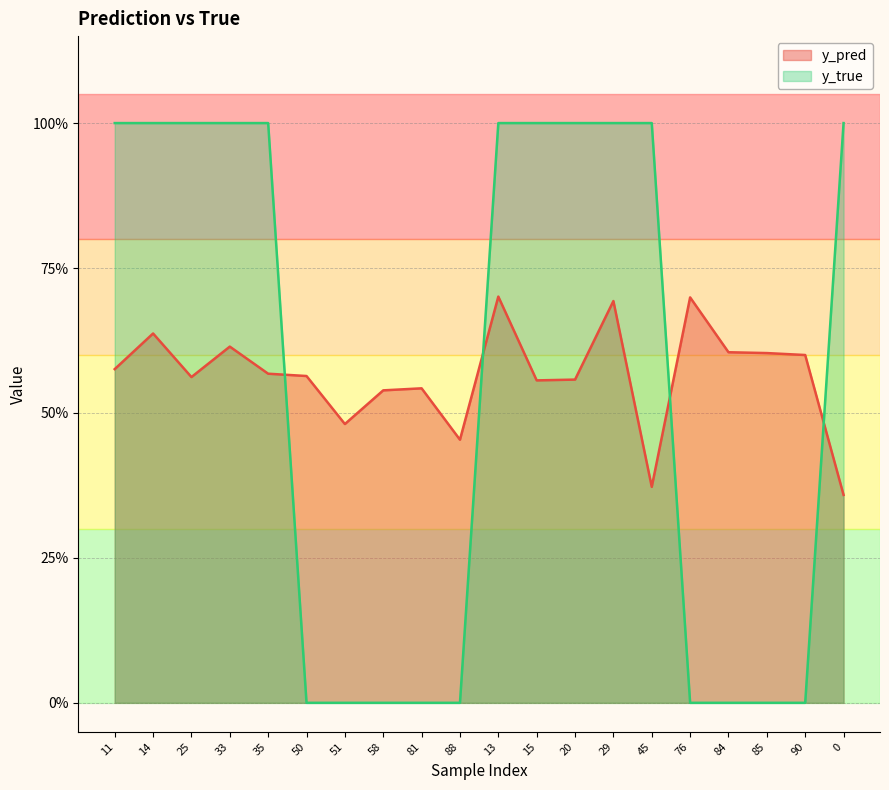

What is the label of the 10th point from the left?

88